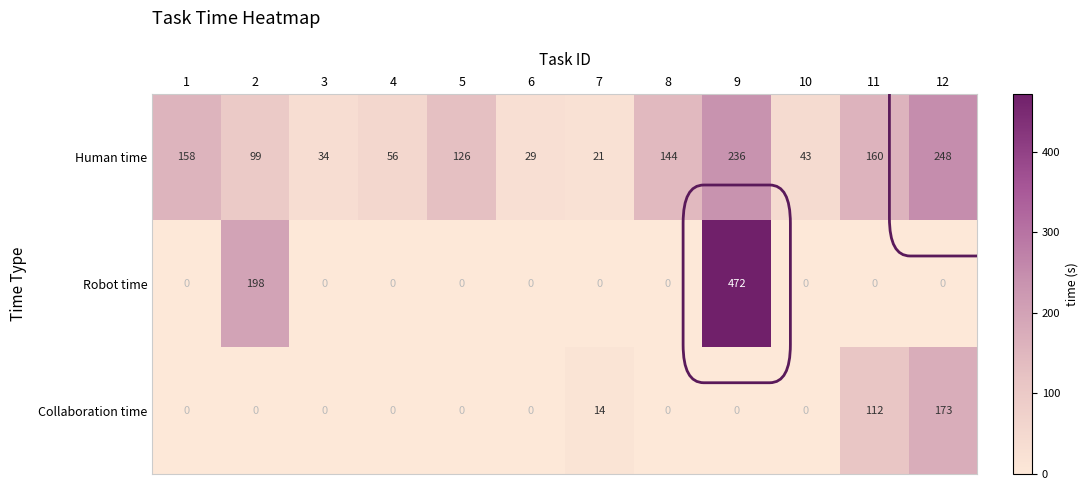

Count the number of data series in this chart.

3